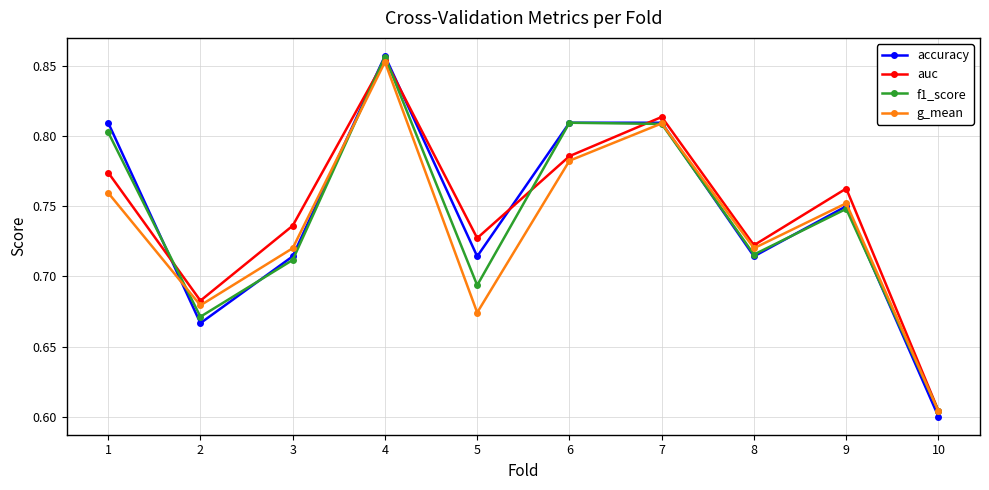

At which label does f1_score reach its peak?

4